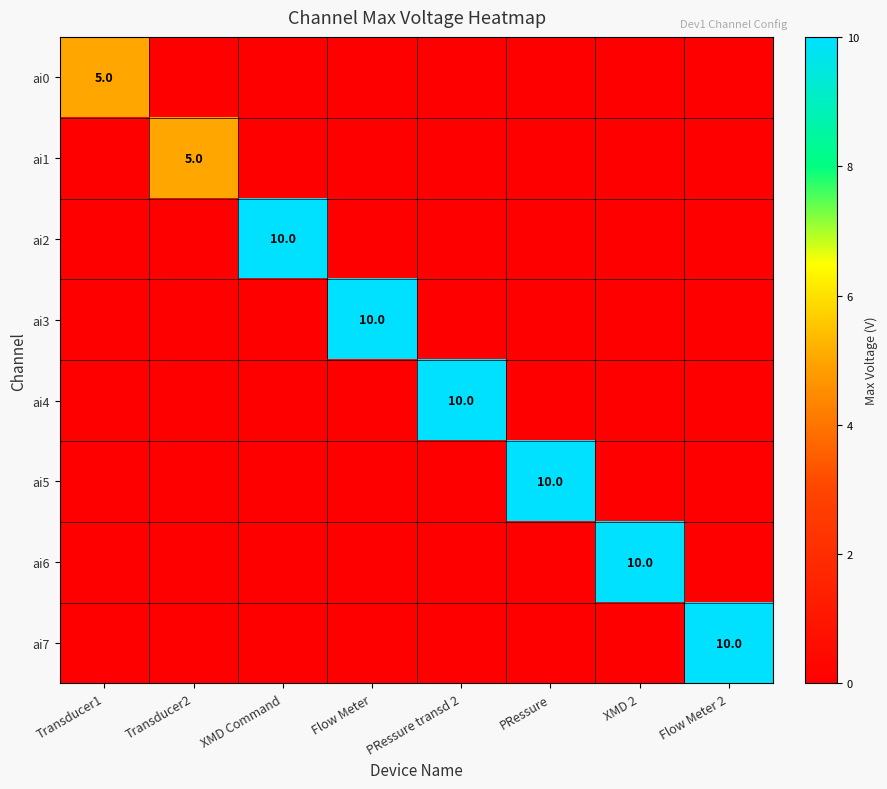

Is it true that ai0 equals 7 at Transducer1?

False